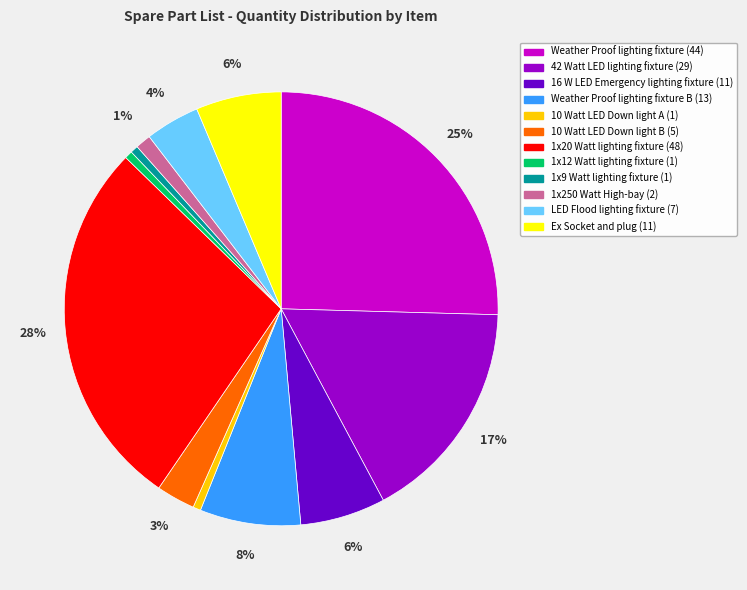

Count the number of slices in the pie.

12